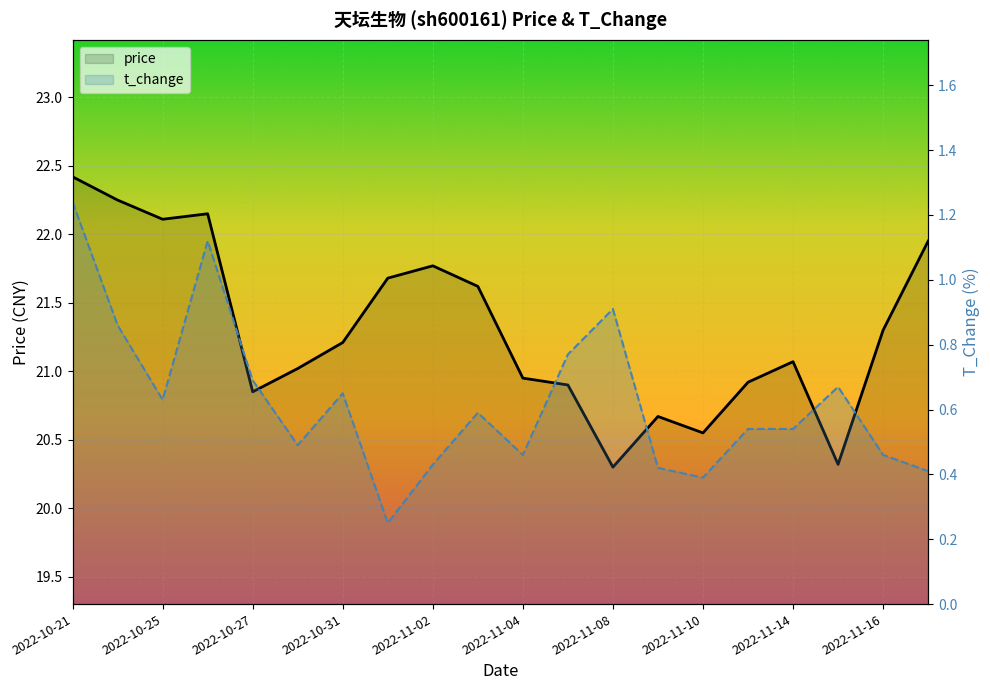

What is the average value of the t_change series?

0.6